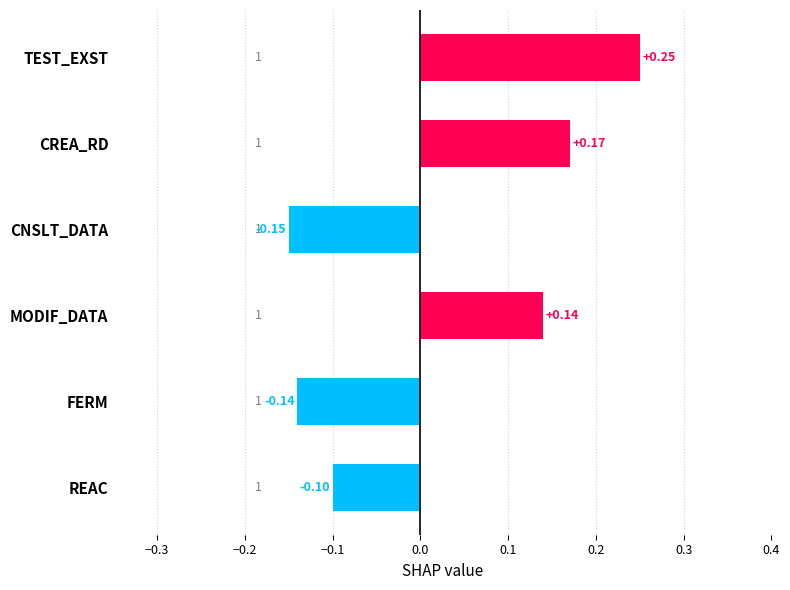

Which has a higher value, TEST_EXST or CREA_RD?

TEST_EXST